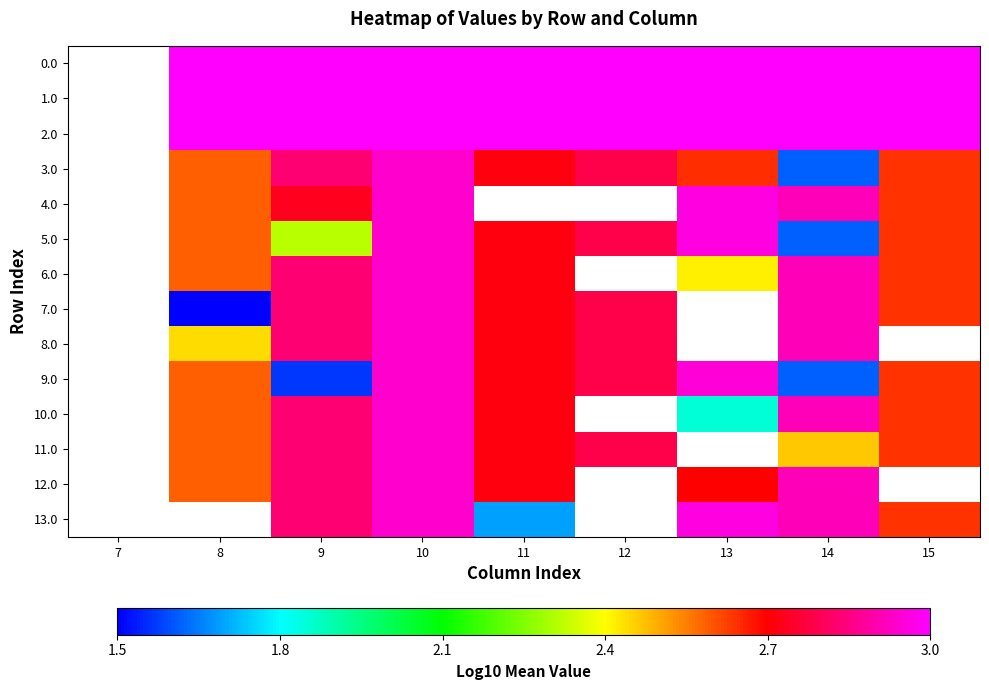

List the series in order of their peak value, highest first.

0.0, 1.0, 2.0, 3.0, 4.0, 5.0, 6.0, 7.0, 8.0, 9.0, 10.0, 11.0, 12.0, 13.0